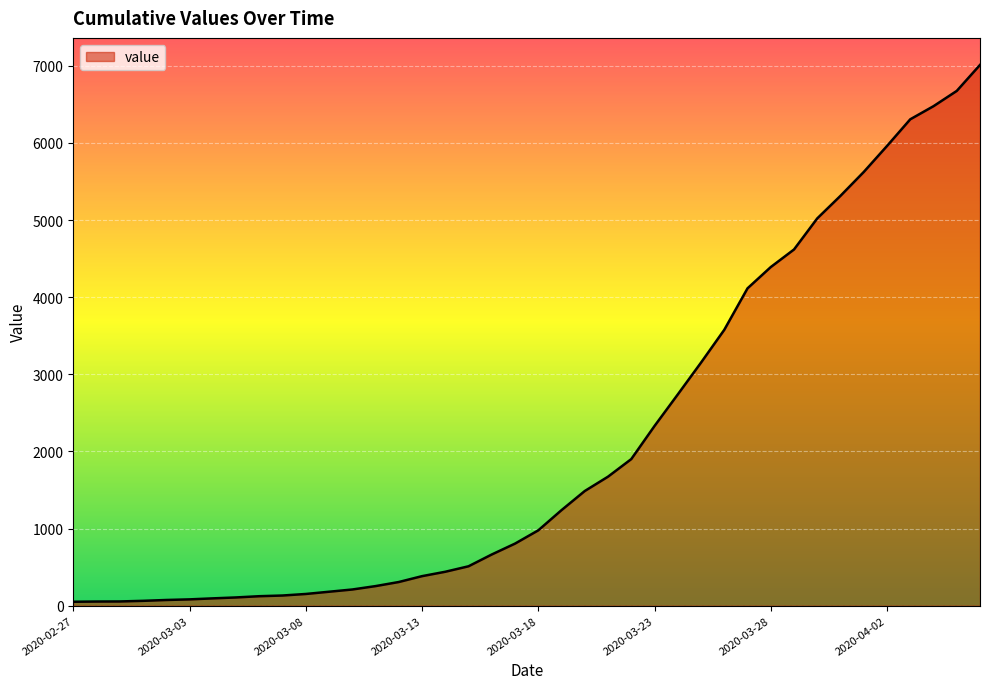

What is the difference between the maximum and minimum values?

6961